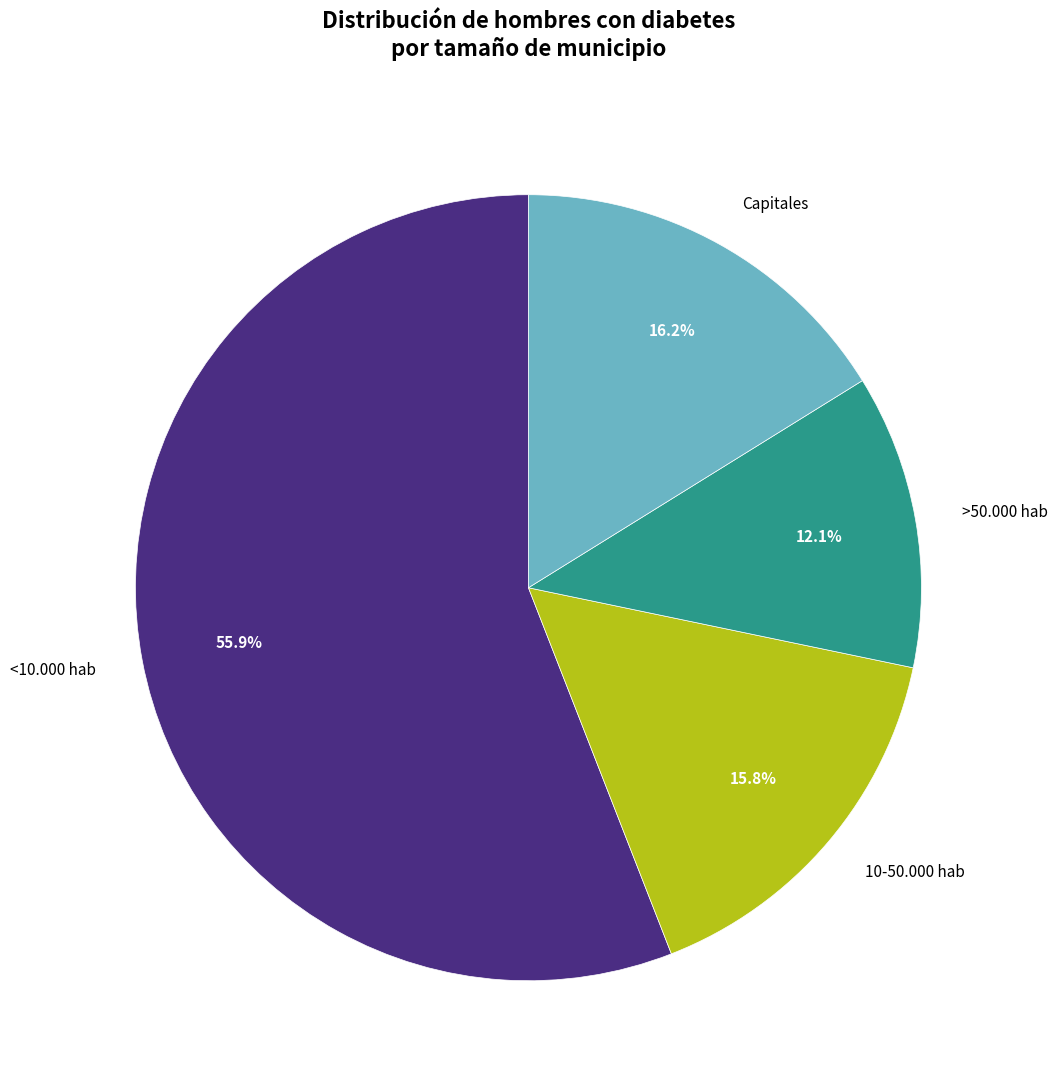

How many segments does this pie chart have?

4